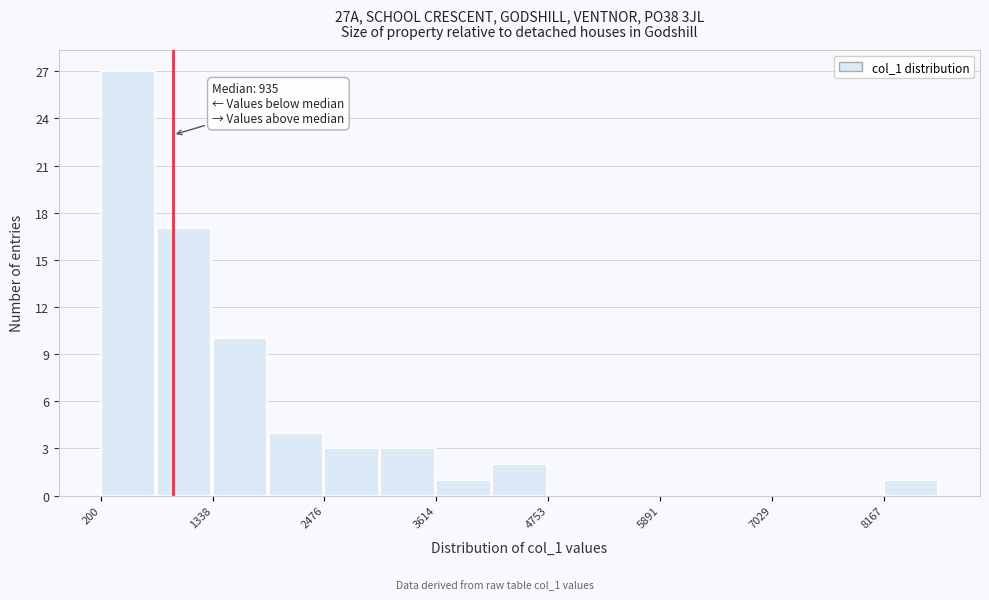

Read against the x-axis, roughly where is the centre of the tallest bar?

400